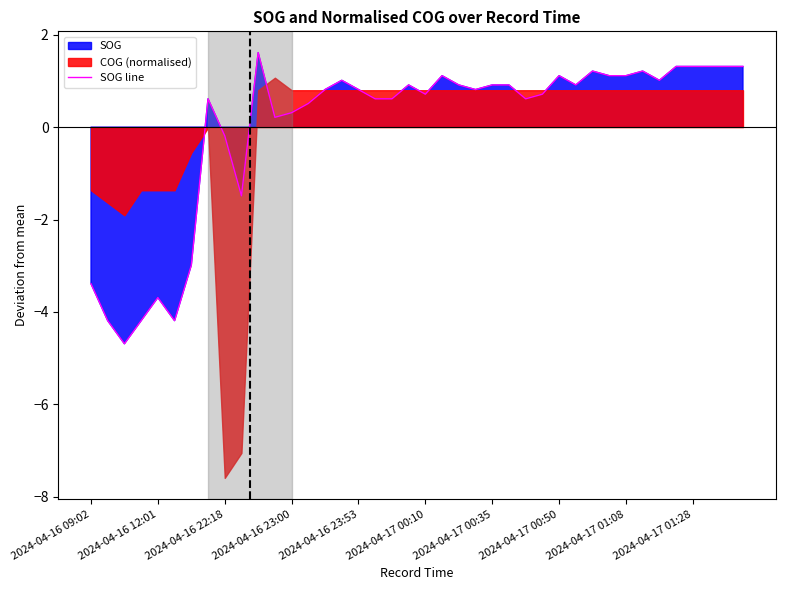

True or false: SOG line has a value of 0.7 at 2024-04-17 00:10.

True